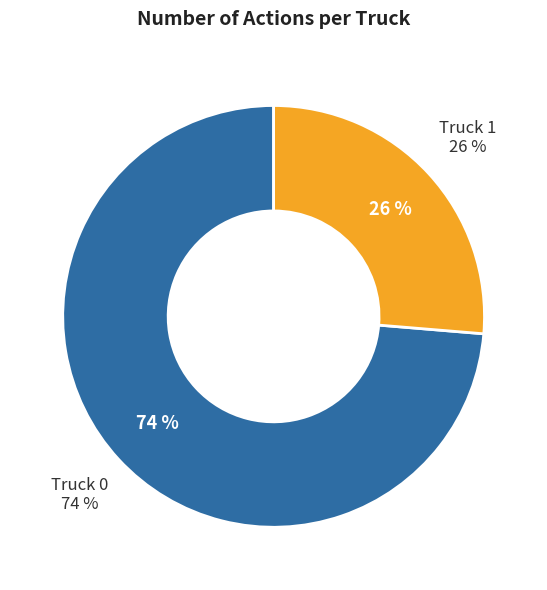

How many slices are in this pie chart?

2